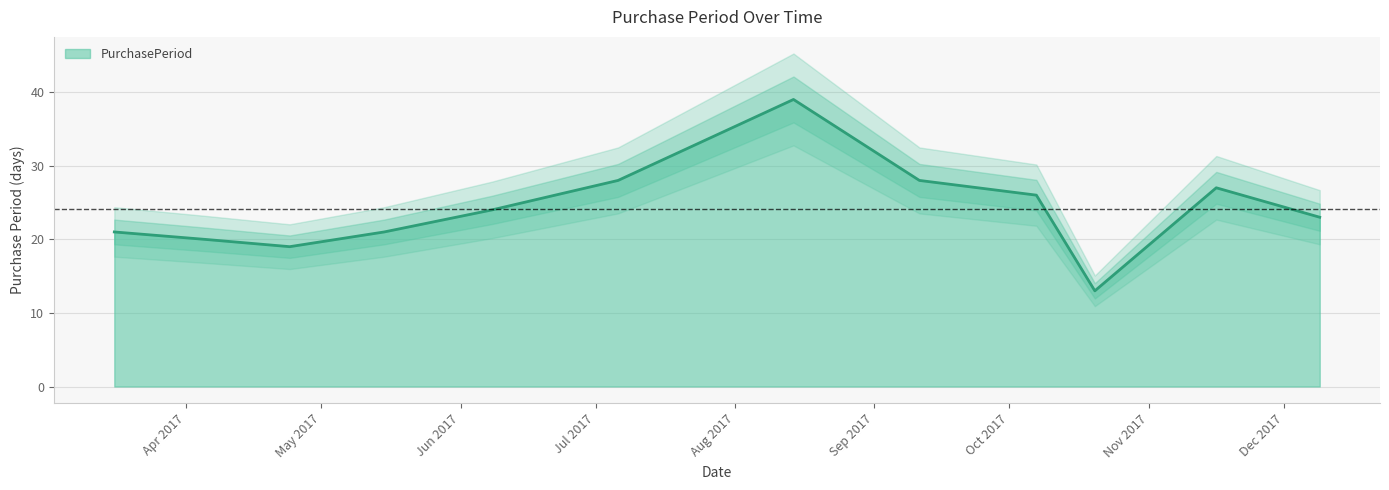

What is the difference between the values at 2017-04-24 and 2017-09-11?

9